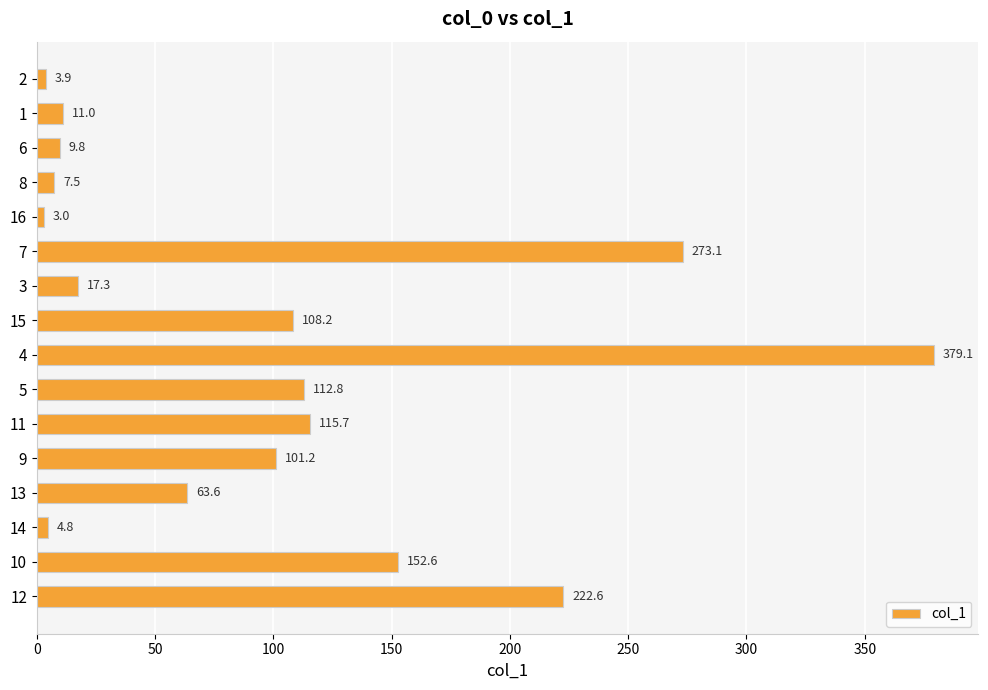

What is the average value?

99.1